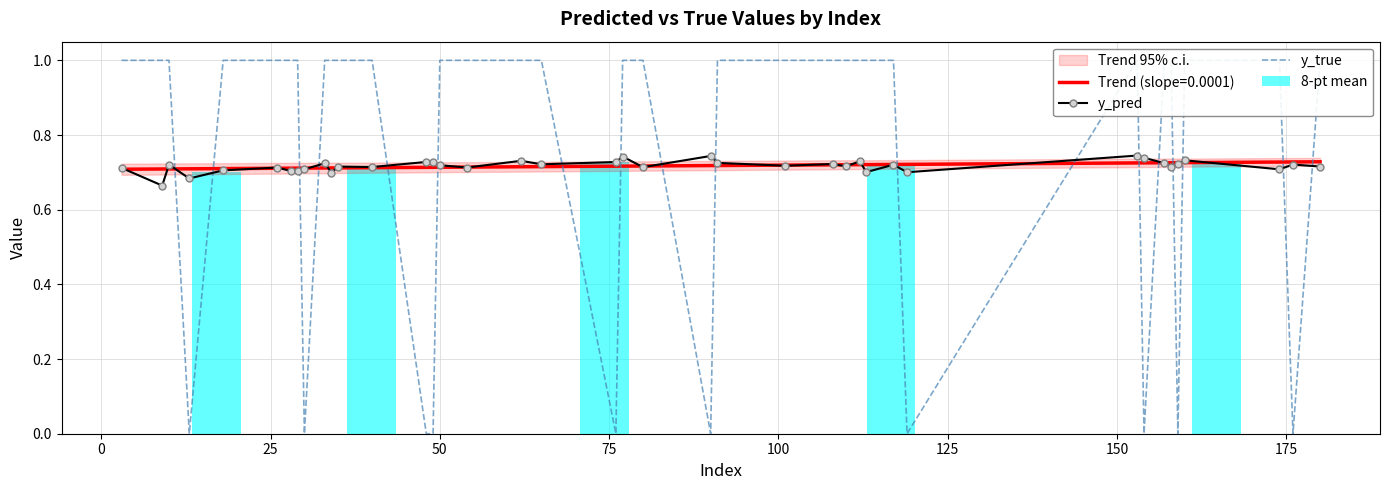

What is the total value across all series at 30?

0.7